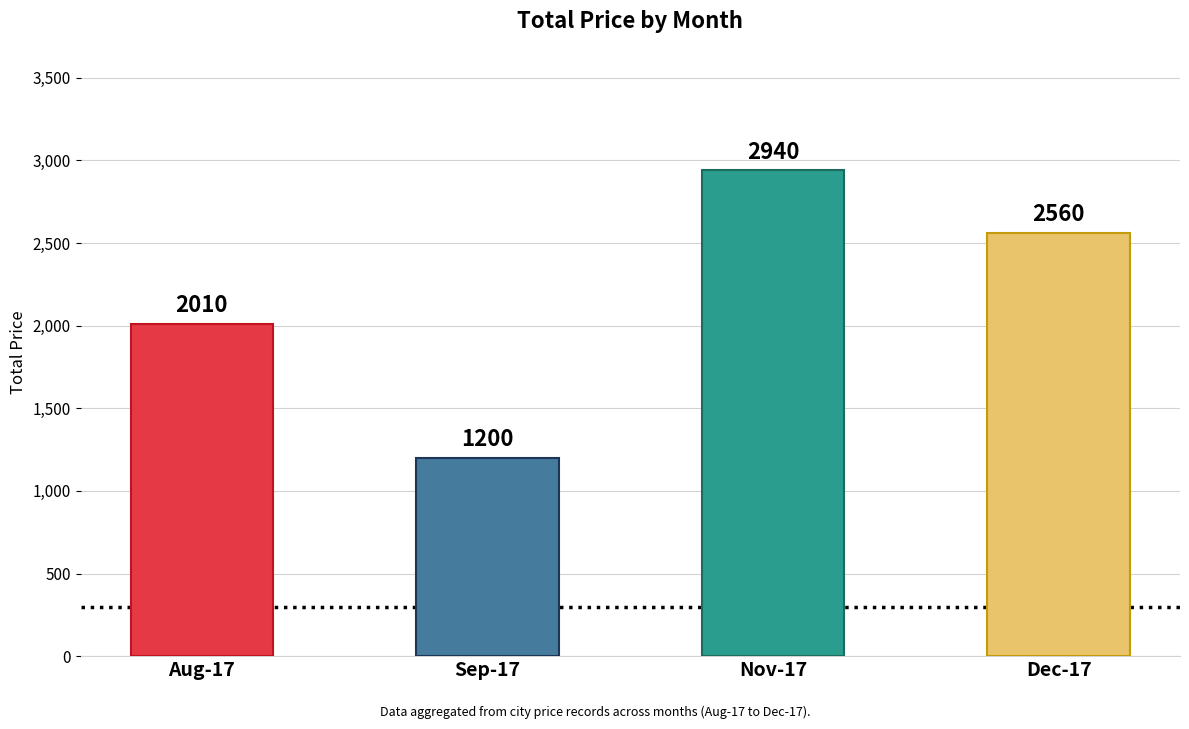

At which label is the value closest to 2070?

Aug-17